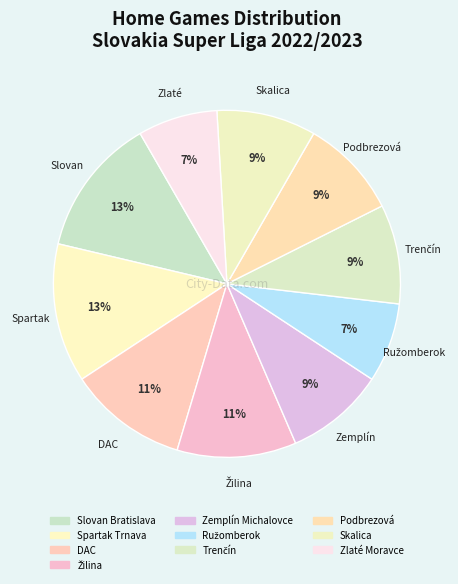

Is DAC the majority of the pie?

No